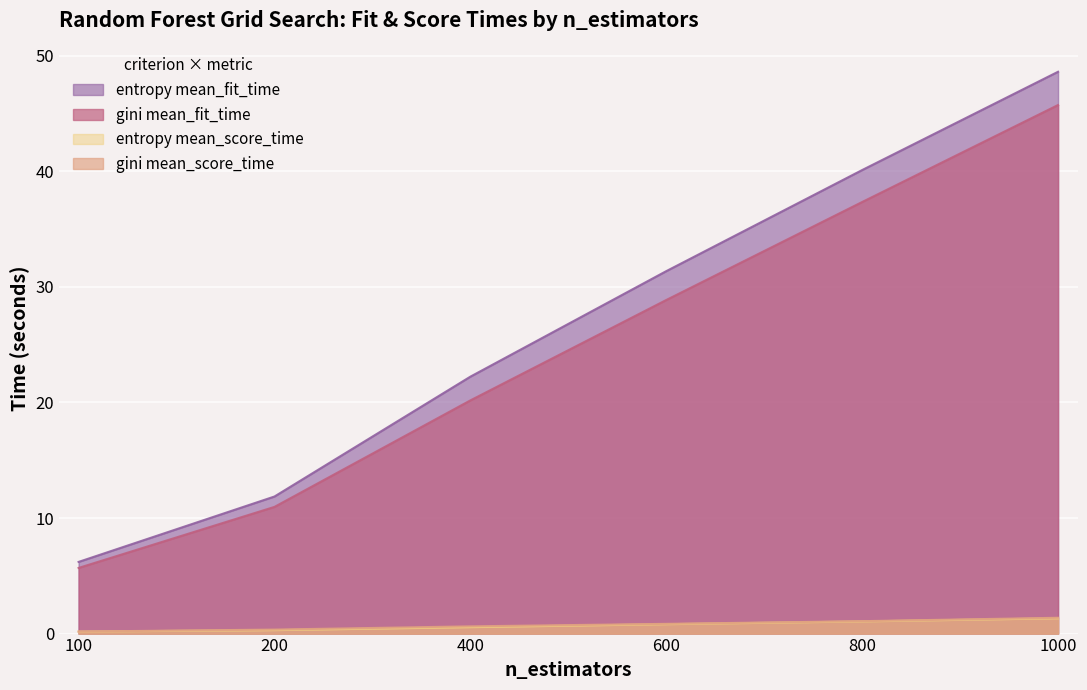

Reading left to right, transcribe all the data shown in this chart.

gini mean_fit_time: 5.7	11.0	20.2	28.9	37.3	45.7
entropy mean_fit_time: 6.2	11.9	22.2	31.4	40.1	48.6
gini mean_score_time: 0.2	0.3	0.6	0.8	1.1	1.4
entropy mean_score_time: 0.2	0.3	0.6	0.8	1.1	1.3